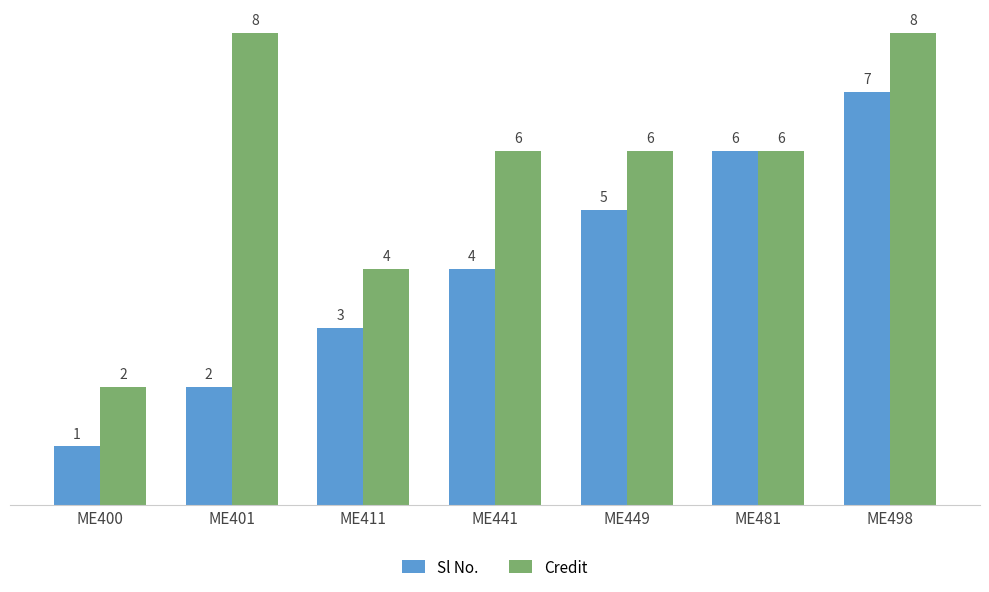

List the labels in order of Sl No. value, smallest first.

ME400, ME401, ME411, ME441, ME449, ME481, ME498